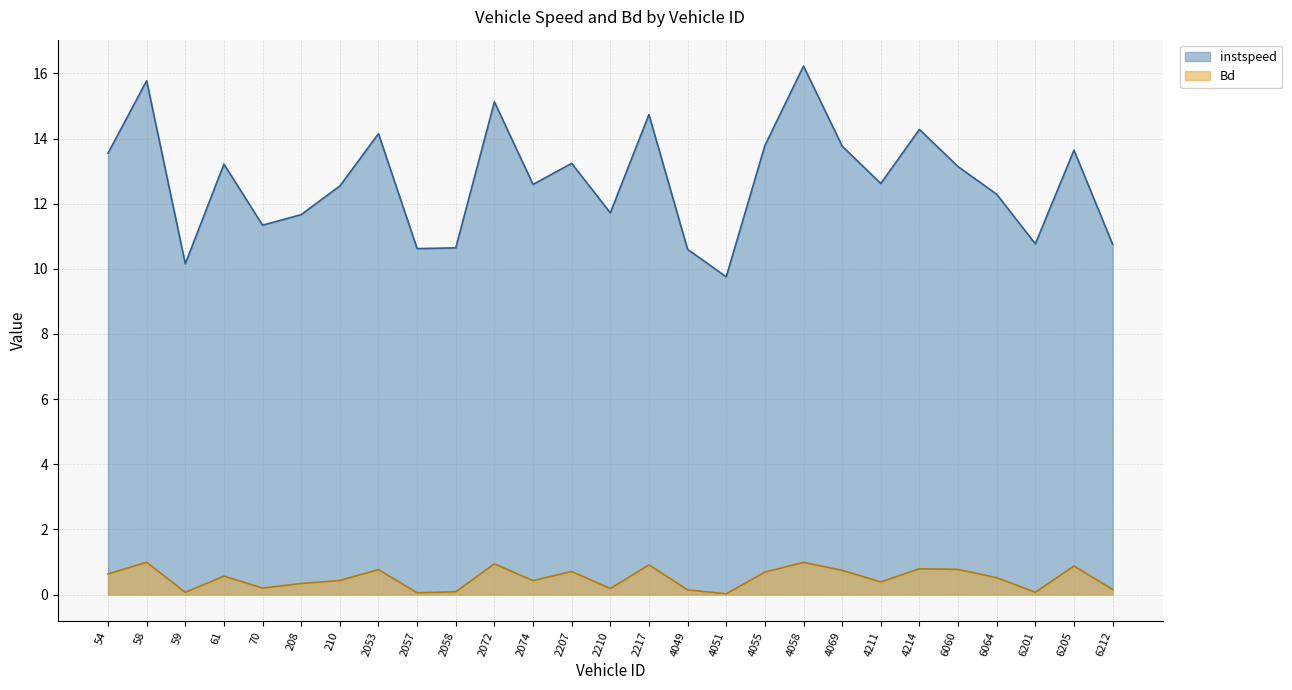

Reading left to right, what are all the values shown in this chart?

instspeed: 13.6	15.8	10.2	13.2	11.3	11.7	12.5	14.2	10.6	10.6	15.1	12.6	13.2	11.7	14.7	10.6	9.8	13.8	16.2	13.8	12.6	14.3	13.1	12.3	10.8	13.6	10.8
Bd: 0.6	1.0	0.1	0.6	0.2	0.3	0.4	0.8	0.1	0.1	0.9	0.4	0.7	0.2	0.9	0.1	0.0	0.7	1.0	0.7	0.4	0.8	0.8	0.5	0.1	0.9	0.2